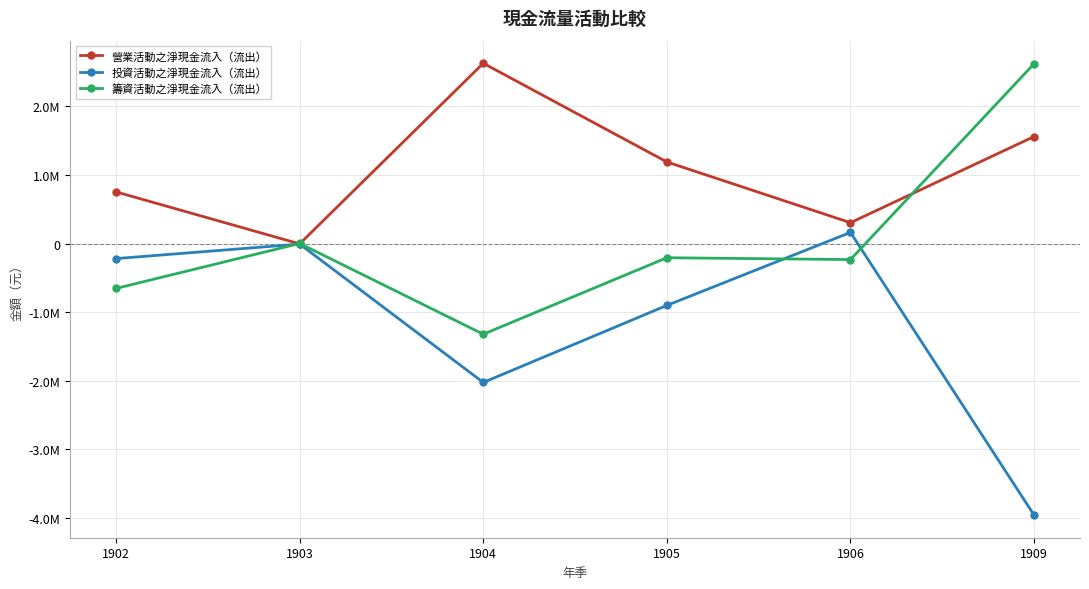

True or false: 籌資活動之淨現金流入（流出） has more than 1 interior local peaks.

True